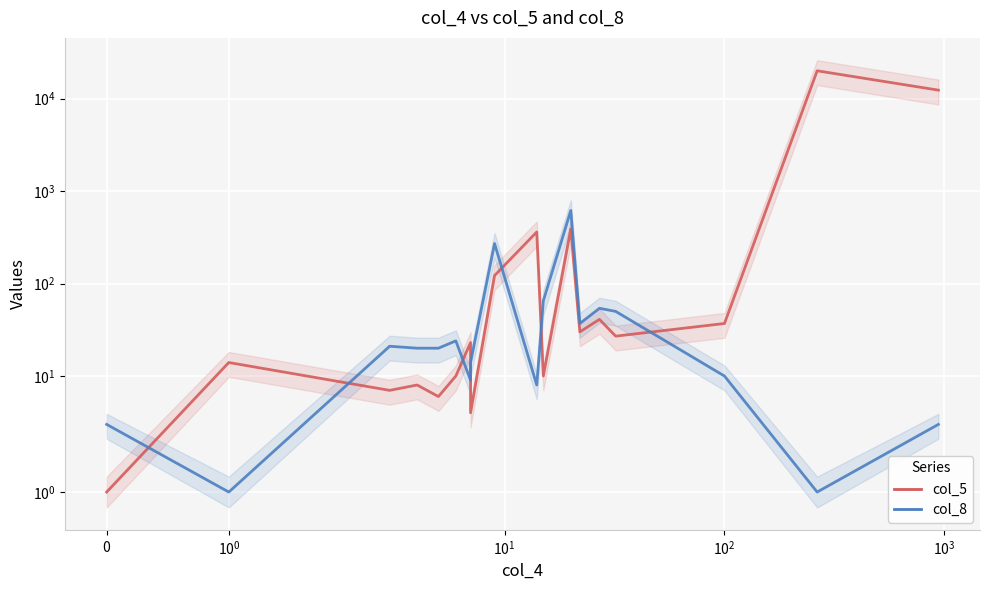

The col_8 series shows 2 at 17. True or false?

False